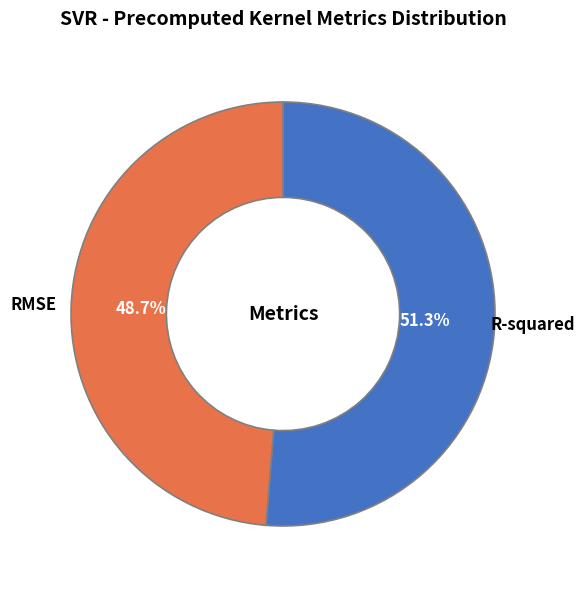

Combined, do R-squared and RMSE account for over 50%?

Yes